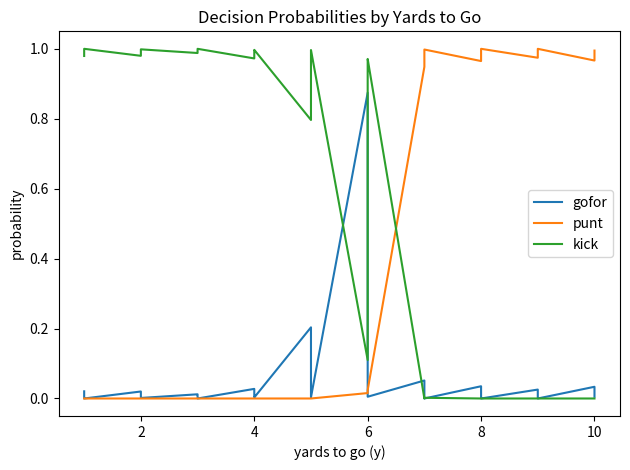

True or false: kick and gofor intersect in this chart.

True